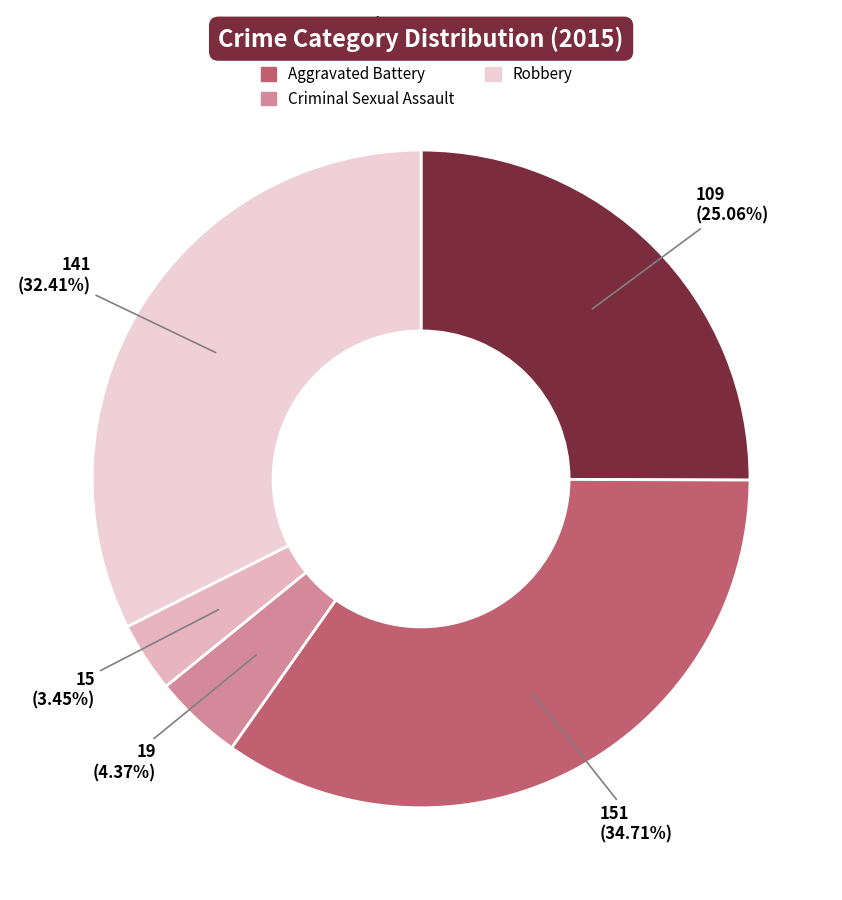

To the nearest percent, what percentage of the pie is Criminal Sexual Assault?

4%